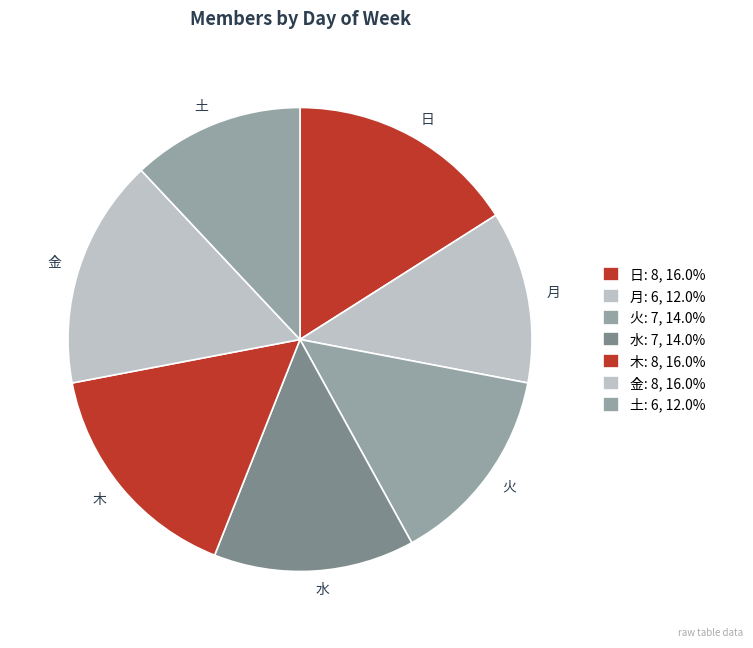

Does 木 account for over 50% of the chart?

No